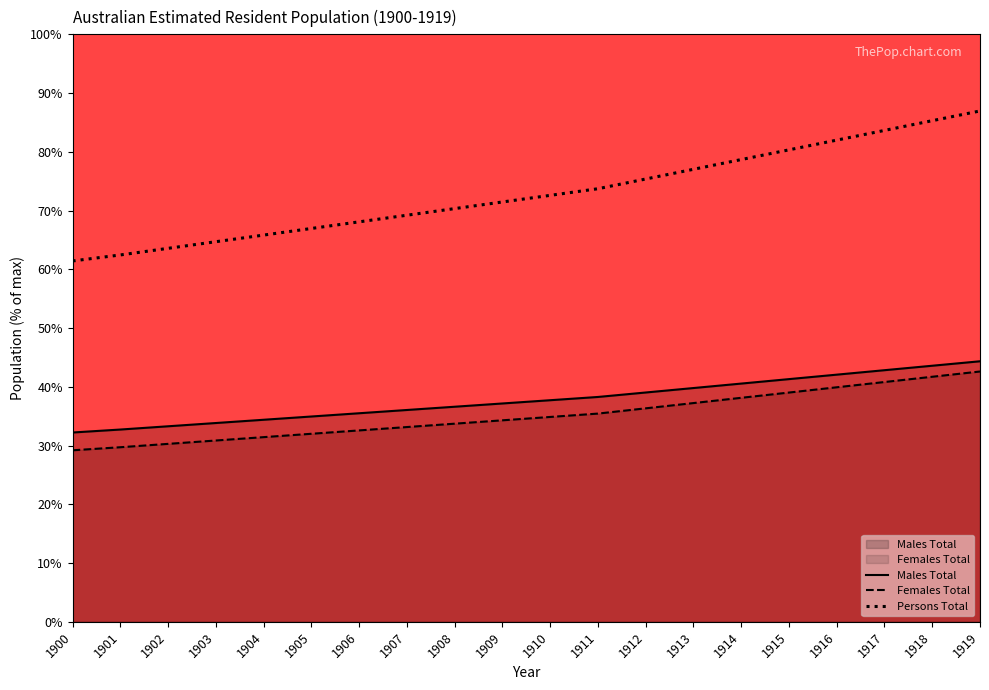

At how many categories does at least one series exceed 63?

18